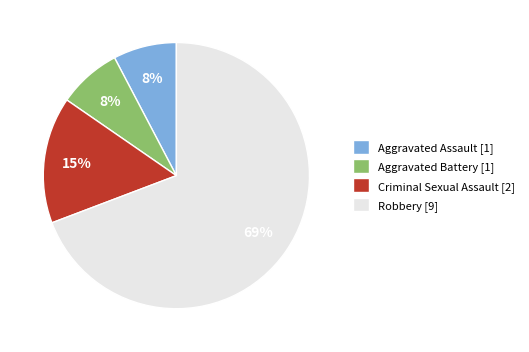

What is the ratio of the value at Aggravated Assault to the value at Criminal Sexual Assault?

0.5